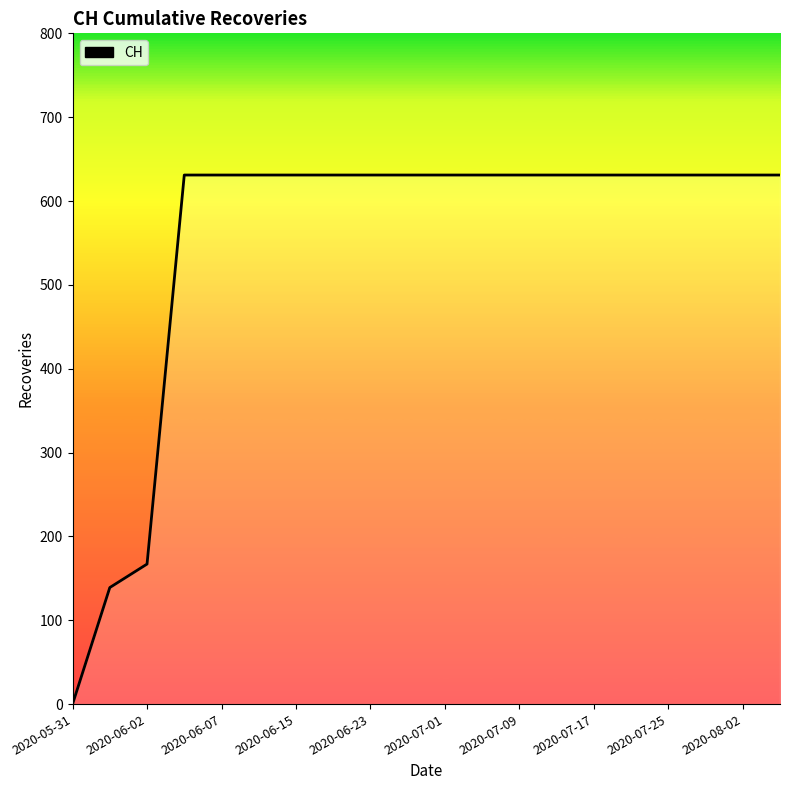

What is the maximum value shown in the chart?

631